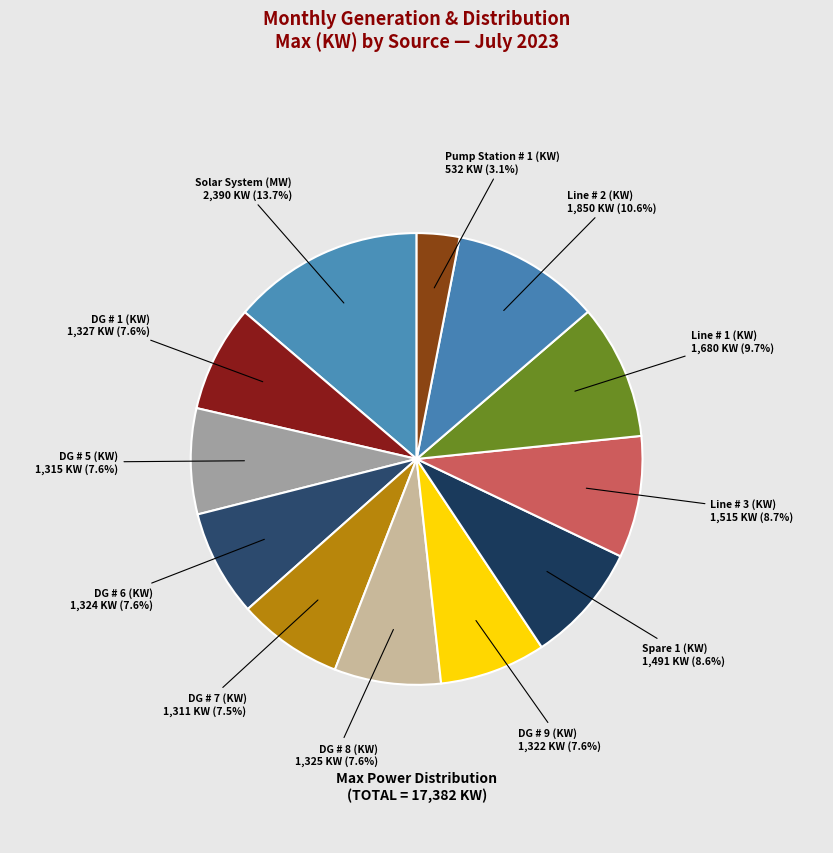

How many slices are in this pie chart?

12